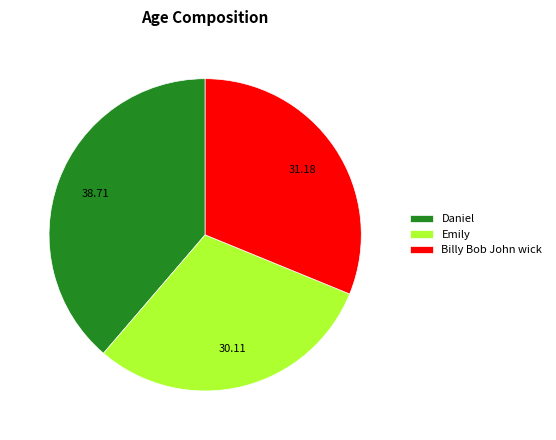

Which category has the smallest portion of the pie?

Emily